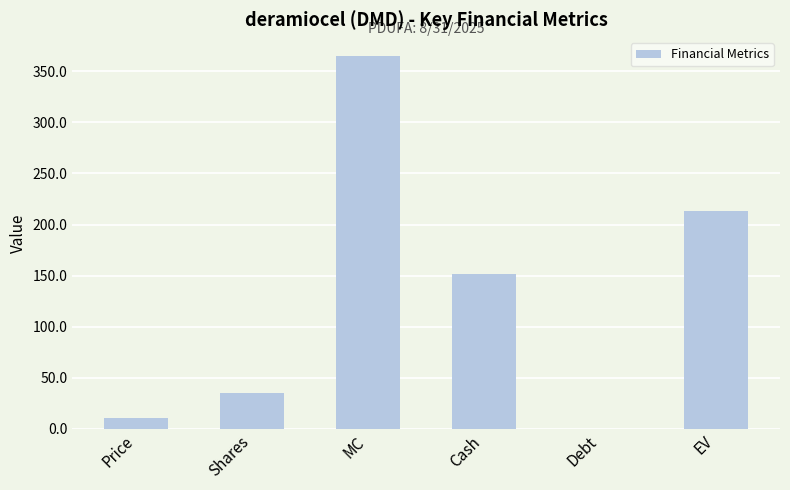

Reading left to right, list all the values displayed in this chart.

Price=10.4	Shares=35.2	MC=365.2	Cash=151.5	Debt=0.0	EV=213.7